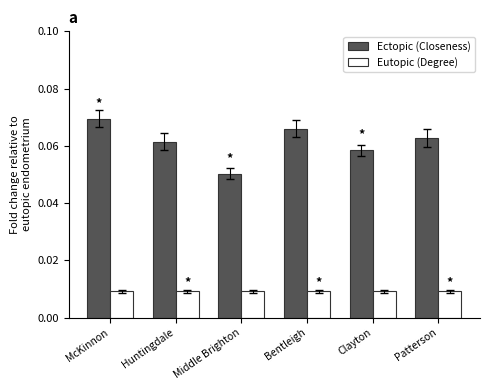

Count the number of categories in the chart.

6